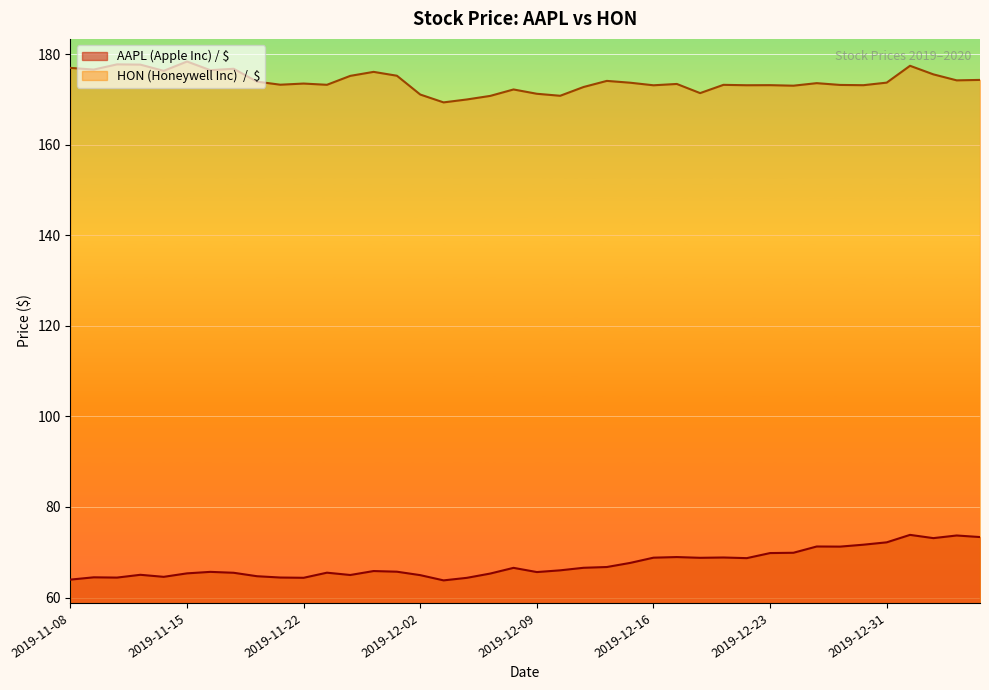

Between 2019-11-11 and 2019-12-10, which series saw the biggest shift?

HON (Honeywell Inc)  /  $